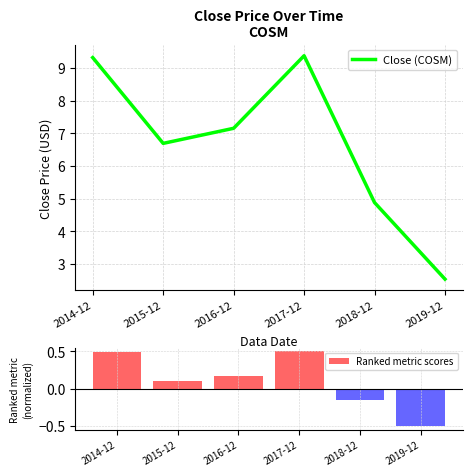

Between 2014-12 and 2015-12, which series saw the biggest shift?

Close (COSM)